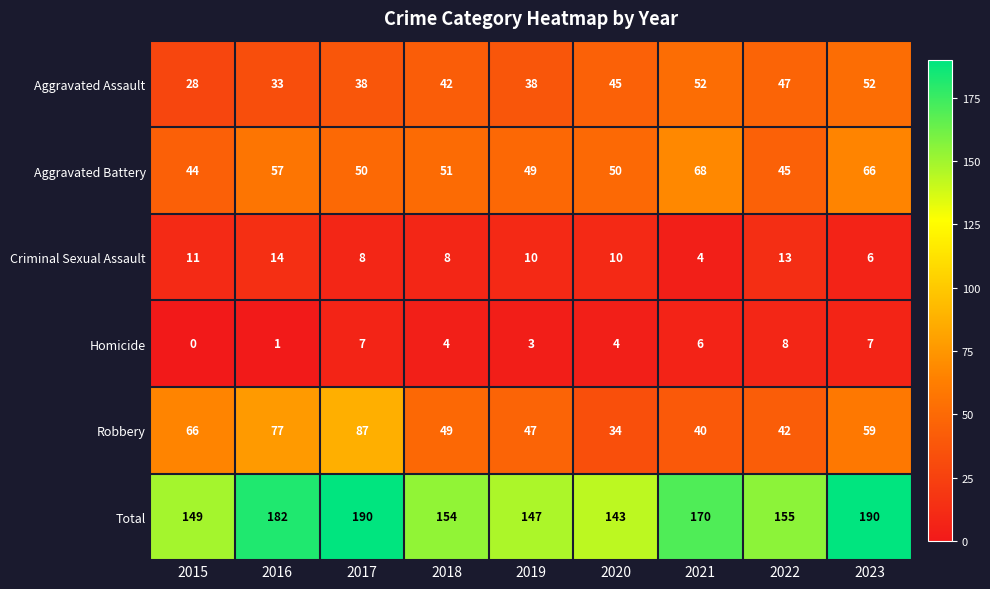

Rank the series by their maximum value, from highest to lowest.

Total, Robbery, Aggravated Battery, Aggravated Assault, Criminal Sexual Assault, Homicide